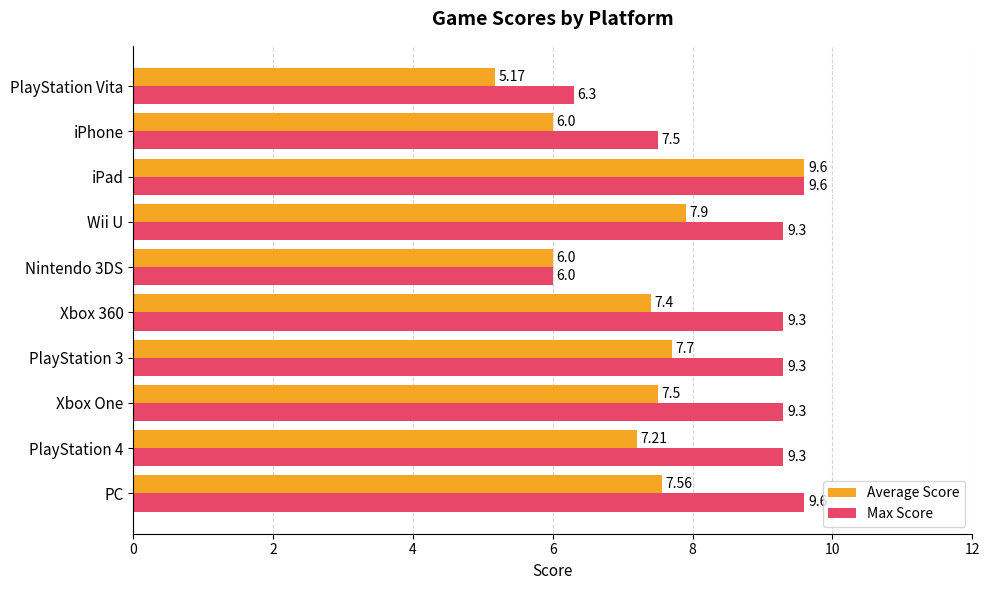

How many values in the Max Score series are below 9?

3